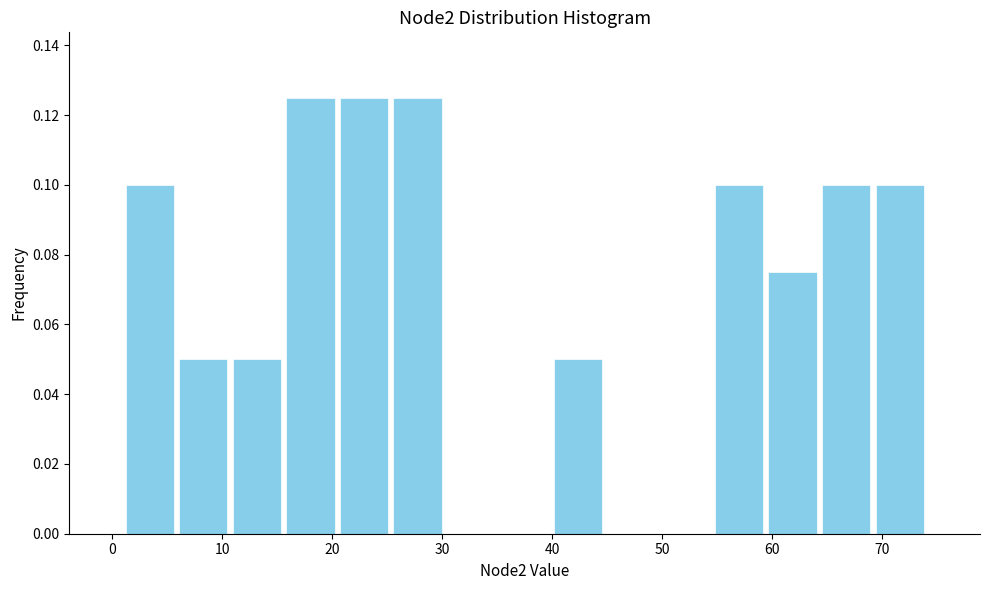

What is the height of the bar covering 69 to 74 on the x-axis? Neither the bar edges nor the heights are printed on the chart, so give them approximately, as read against the axes.

0.100